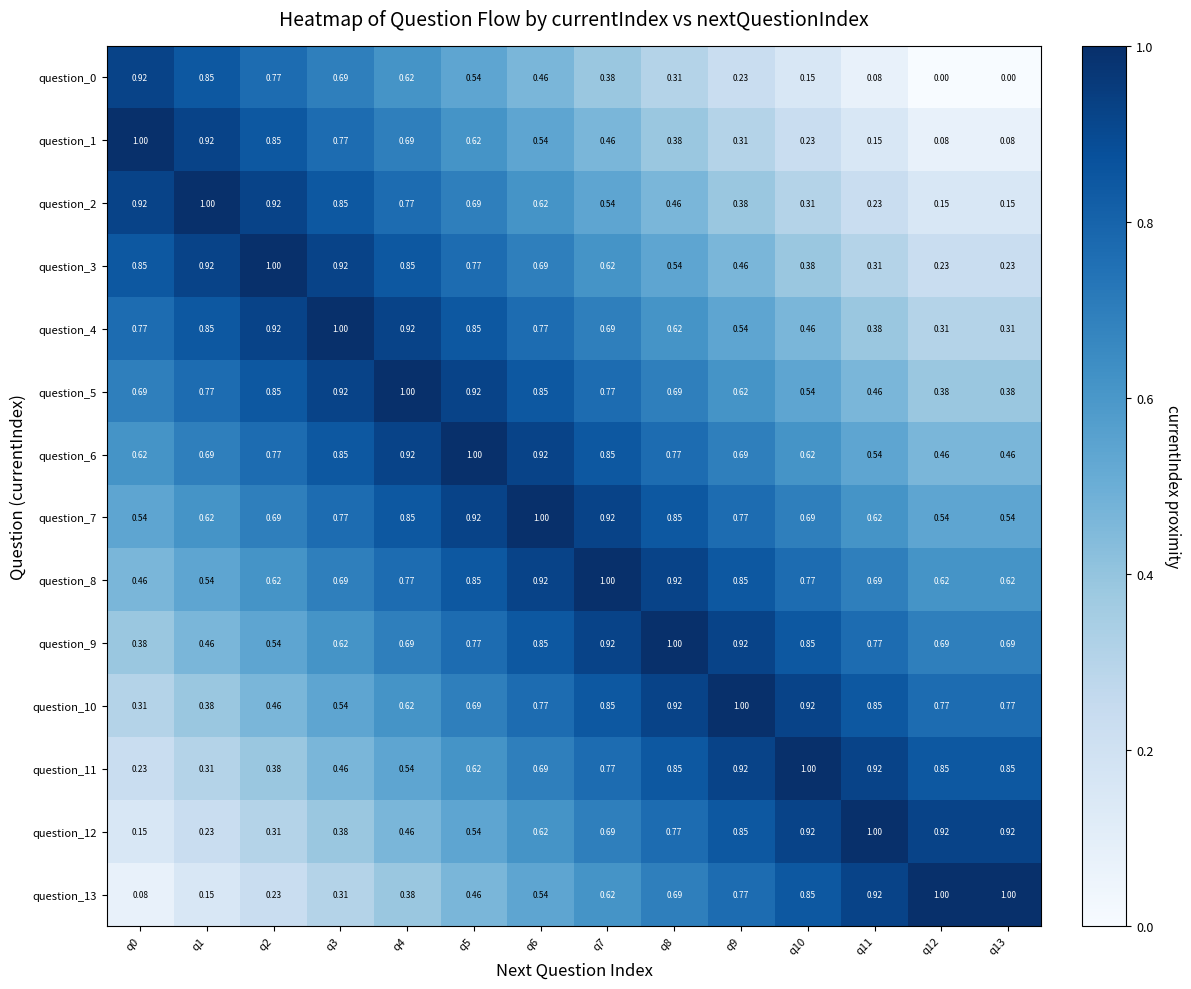

Is the value of question_4 at q5 greater than the value of question_10 at q5?

Yes